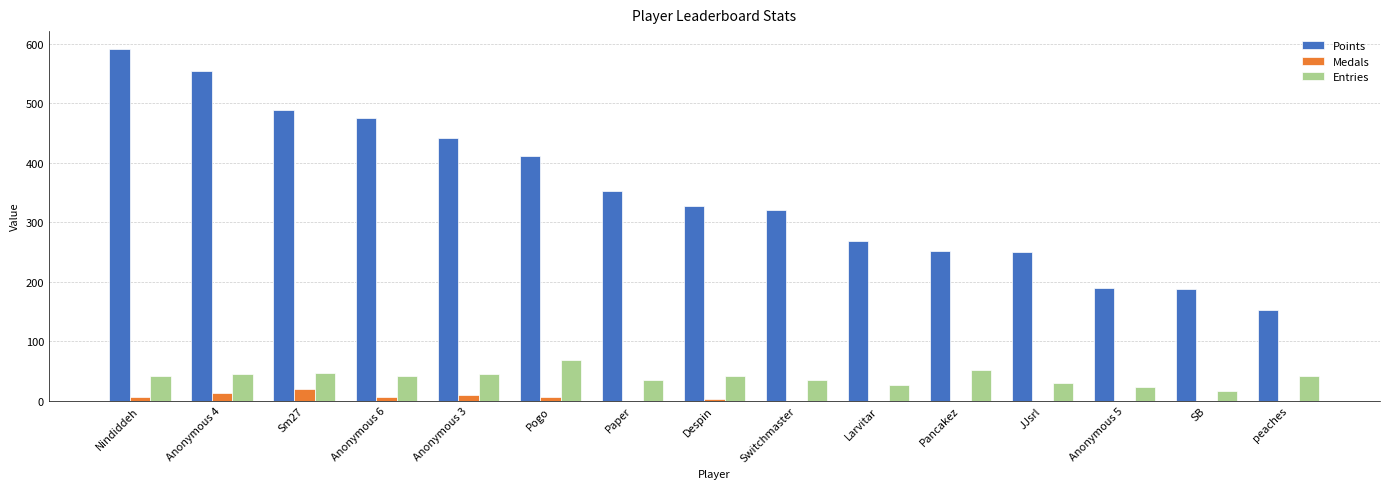

True or false: Medals has a value of 0 at peaches.

True